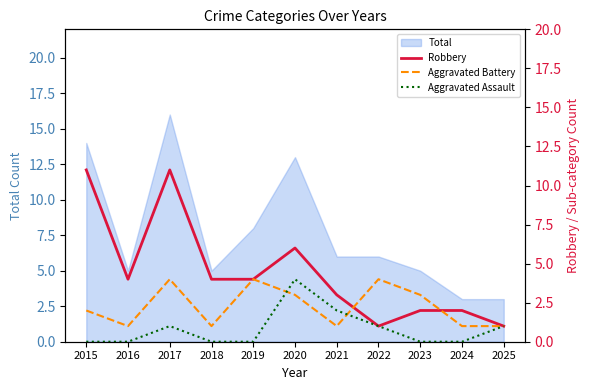

Which category has the highest value in the Robbery series?

2015